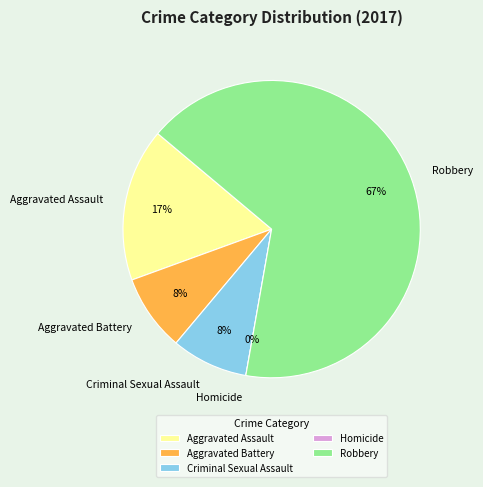

To the nearest percent, what is the combined percentage of Homicide and Aggravated Assault?

17%